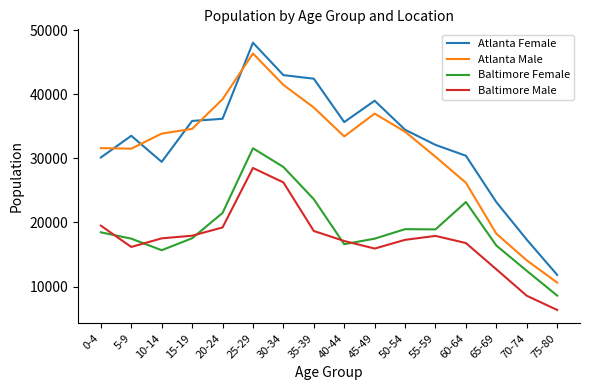

What is the difference between the Atlanta Male values at 35-39 and 50-54?

3775